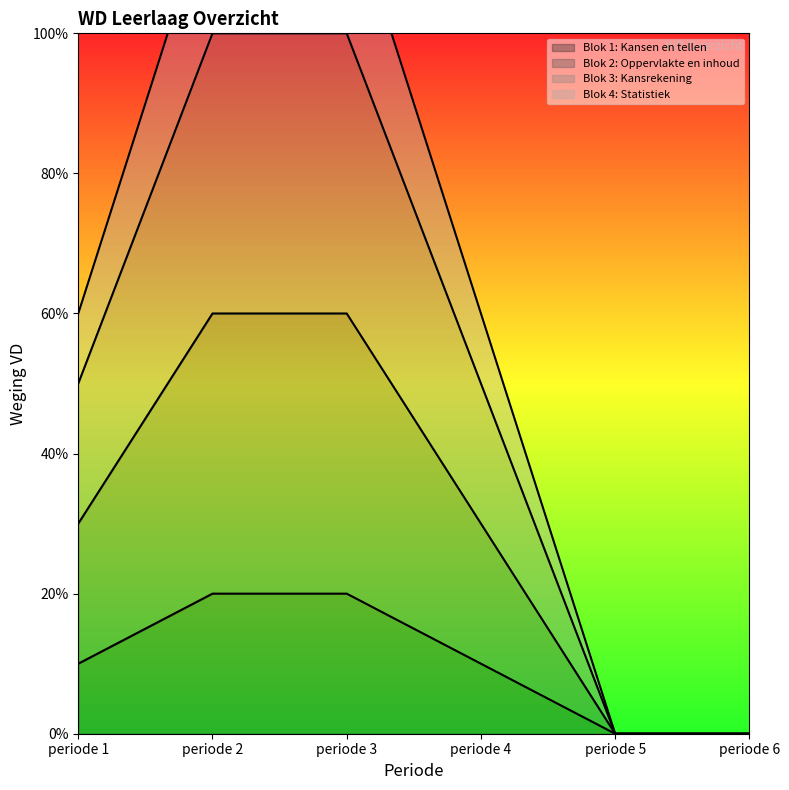

Reading left to right, list all the values displayed in this chart.

Blok 1: Kansen en tellen: periode 1=1	periode 2=2	periode 3=2	periode 4=1	periode 5=0	periode 6=0
Blok 2: Oppervlakte en inhoud: periode 1=3	periode 2=6	periode 3=6	periode 4=3	periode 5=0	periode 6=0
Blok 3: Kansrekening: periode 1=5	periode 2=10	periode 3=10	periode 4=5	periode 5=0	periode 6=0
Blok 4: Statistiek: periode 1=6	periode 2=12	periode 3=12	periode 4=6	periode 5=0	periode 6=0